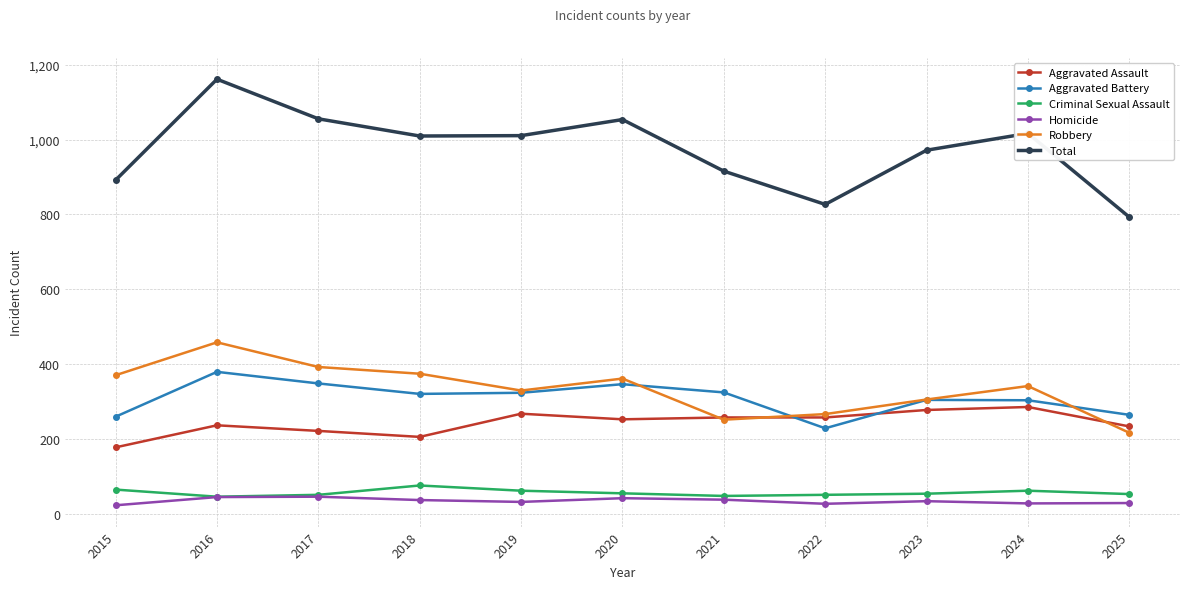

Which series has the widest spread of values?

Total